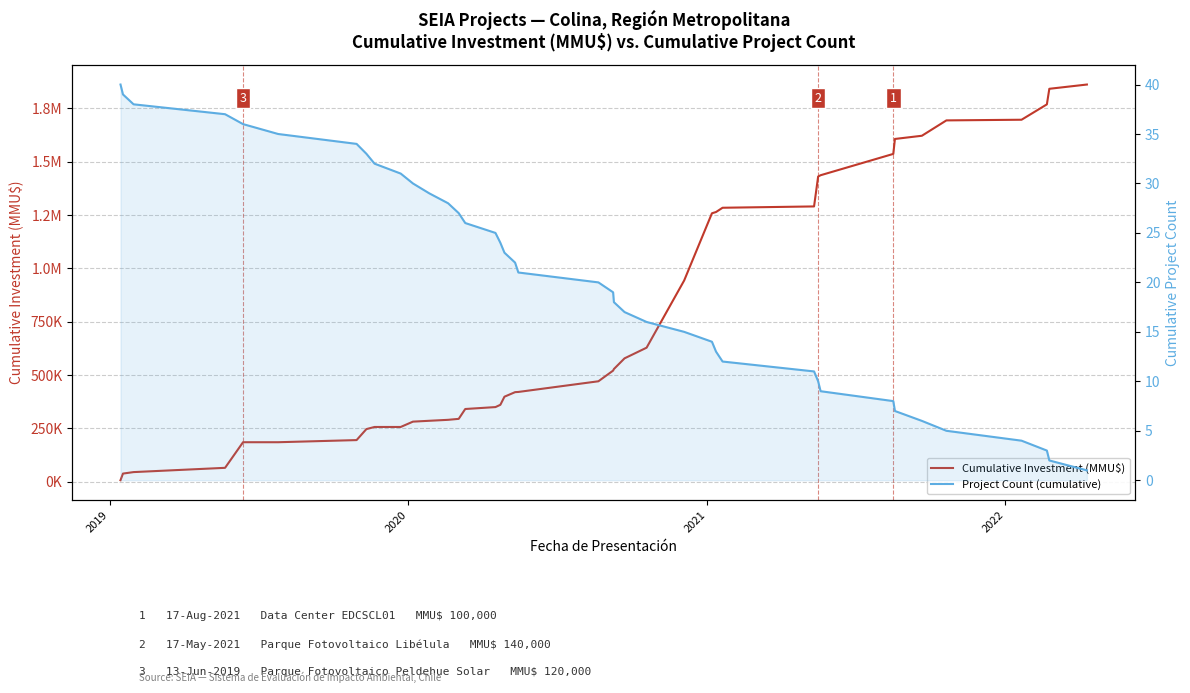

The value of Project Count (cumulative) at 39 is 1. True or false?

False